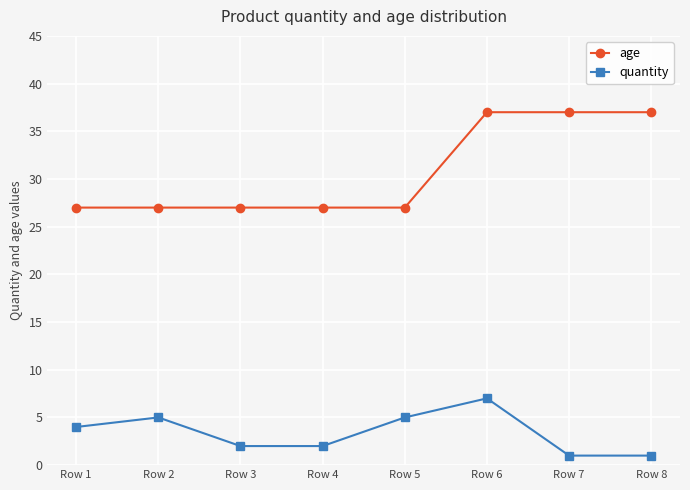

Between Row 6 and Row 8, which series saw the biggest shift?

quantity